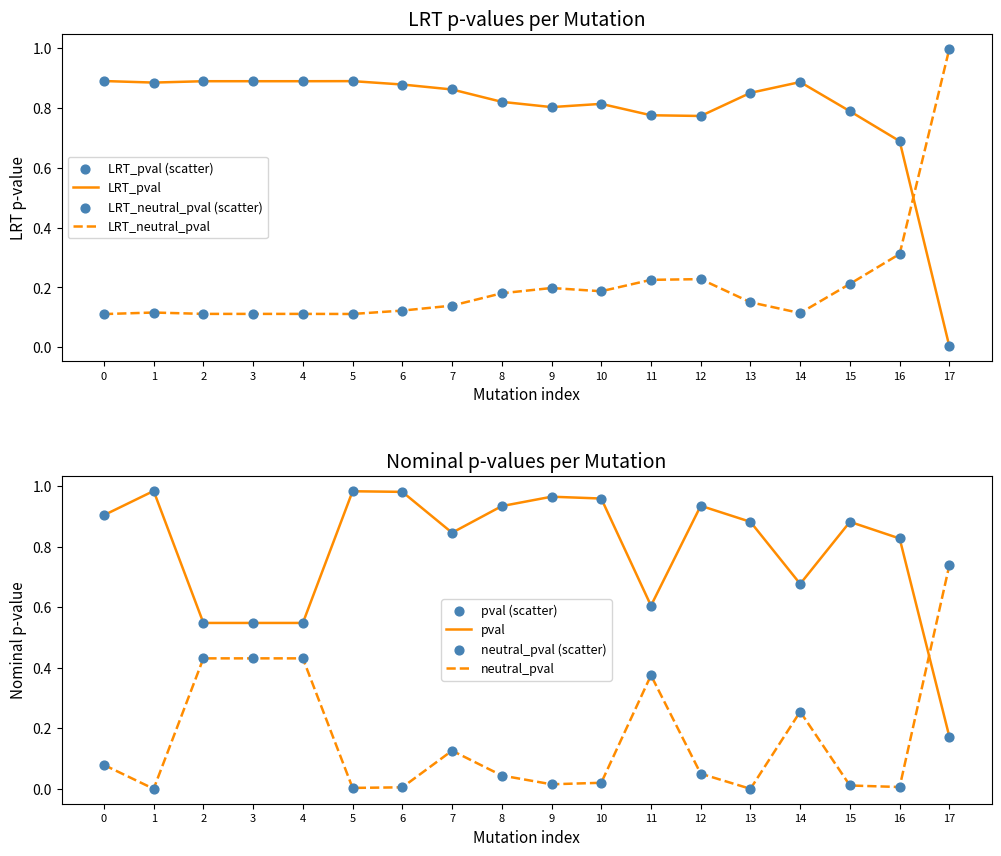

Which series contains the highest Y value?

LRT_neutral_pval